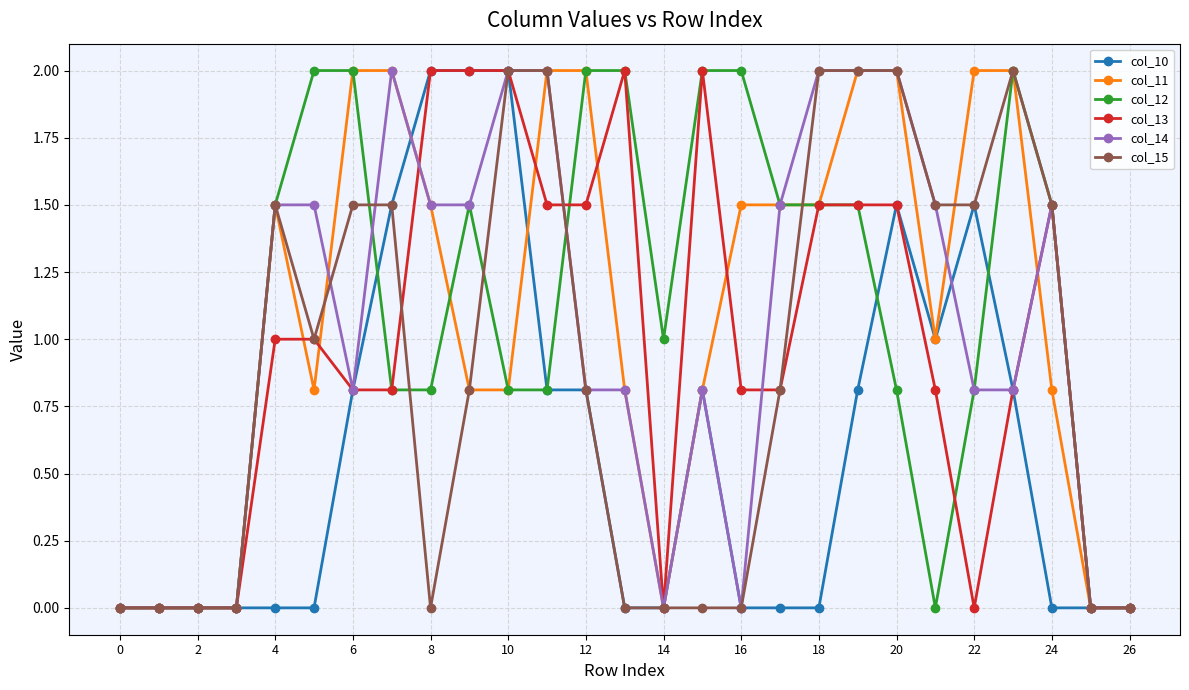

How many data points does each series have?

27